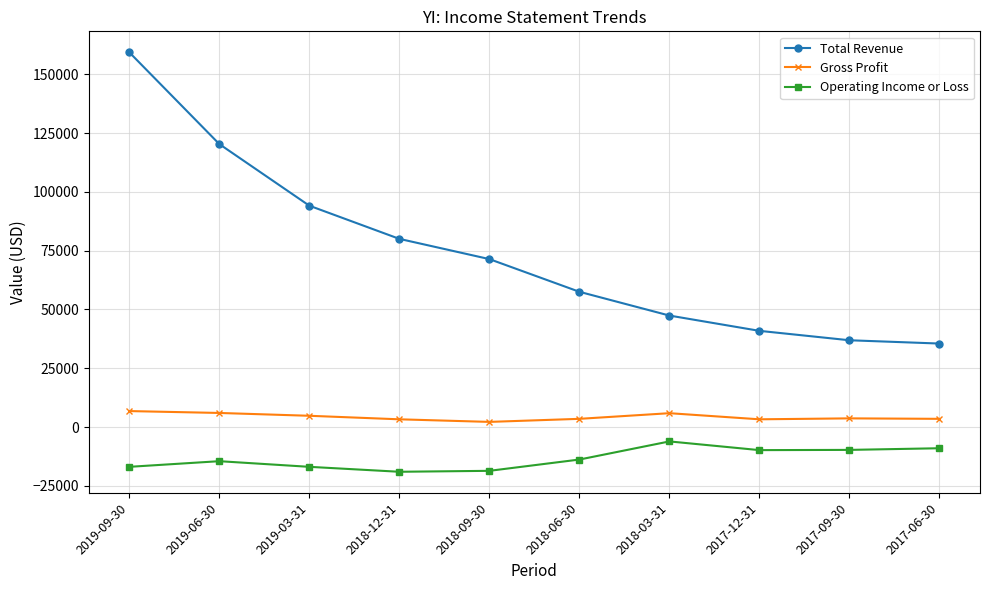

What is the average value of the Operating Income or Loss series?

-13430